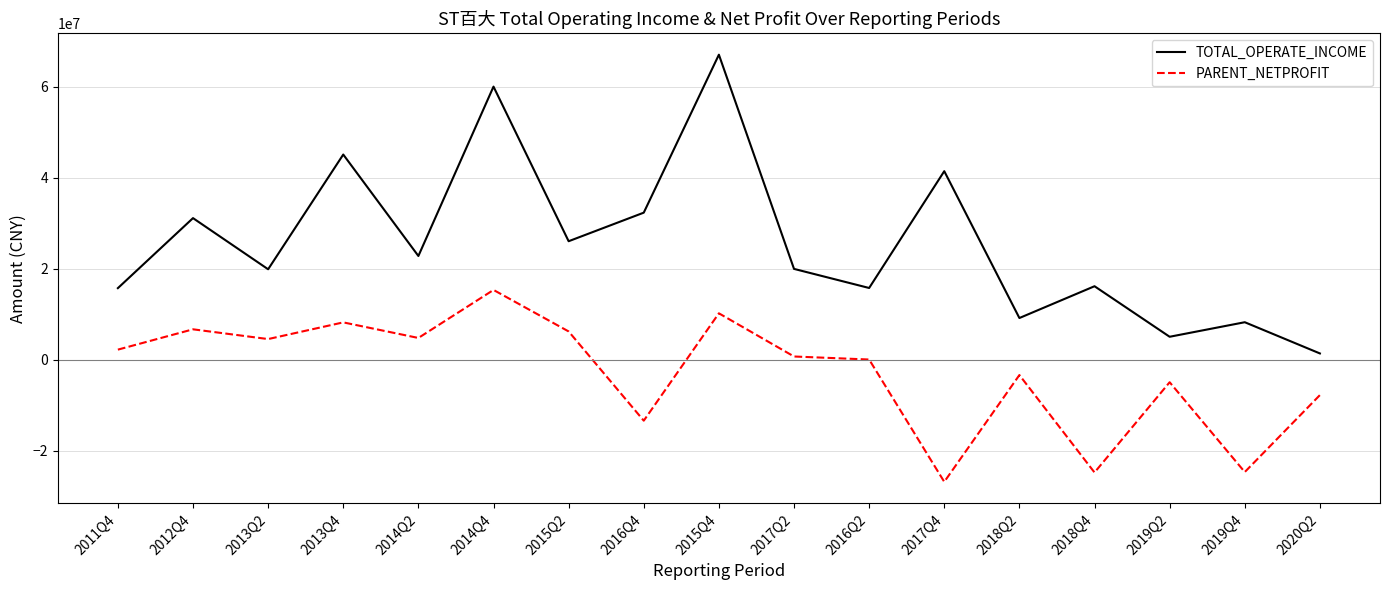

True or false: TOTAL_OPERATE_INCOME and PARENT_NETPROFIT cross at least once.

False